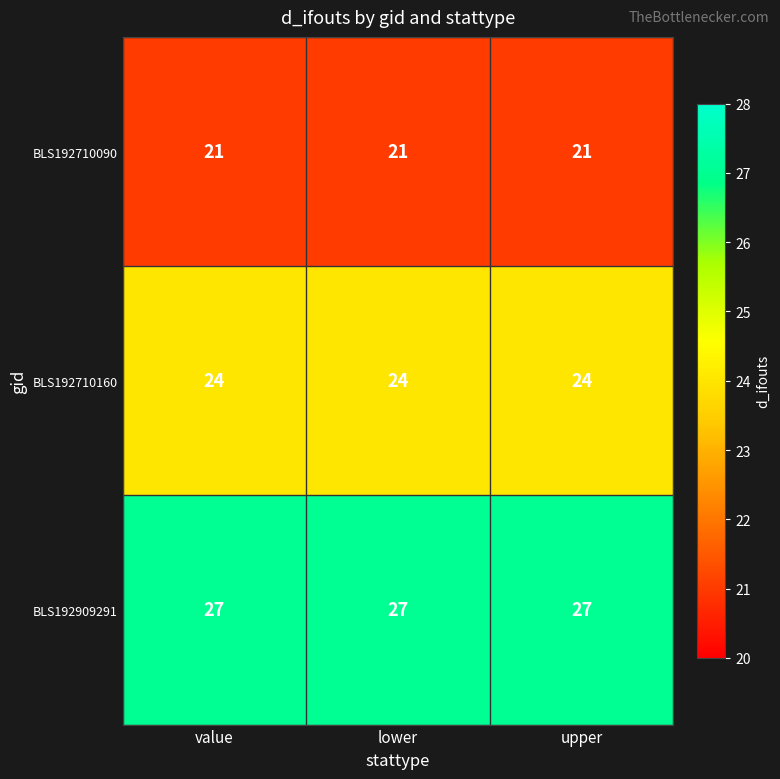

What is the spread (max minus min) of values at lower?

6